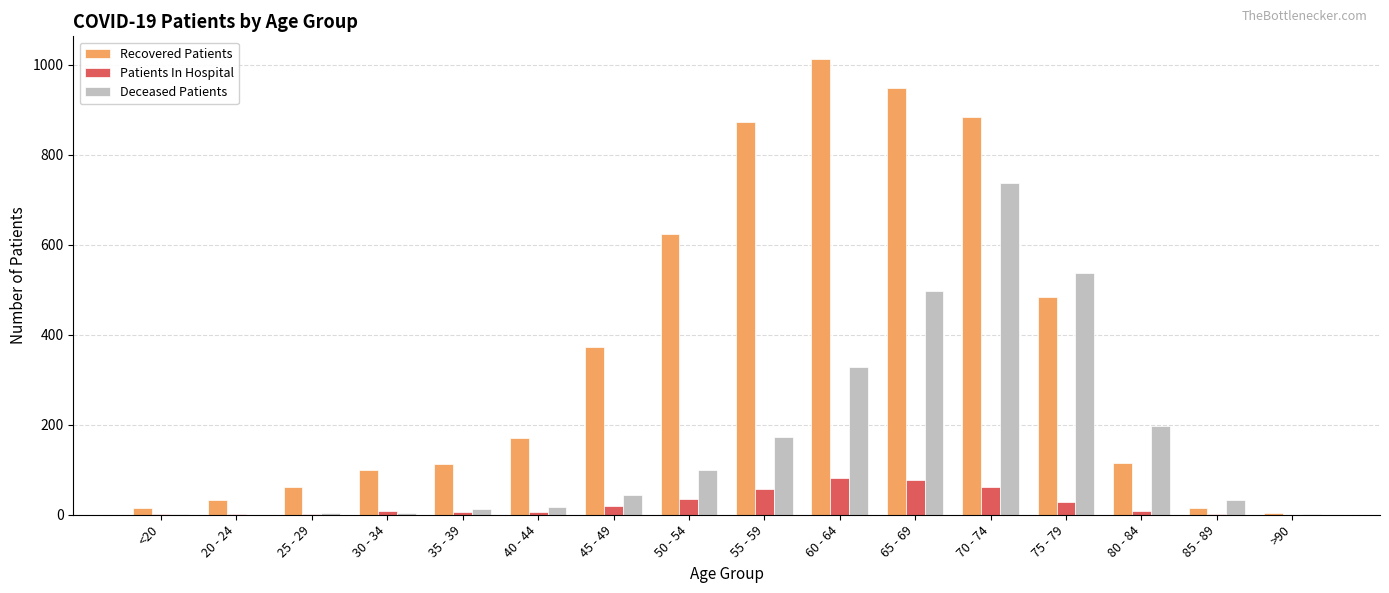

What is the sum of all Patients In Hospital values?

394